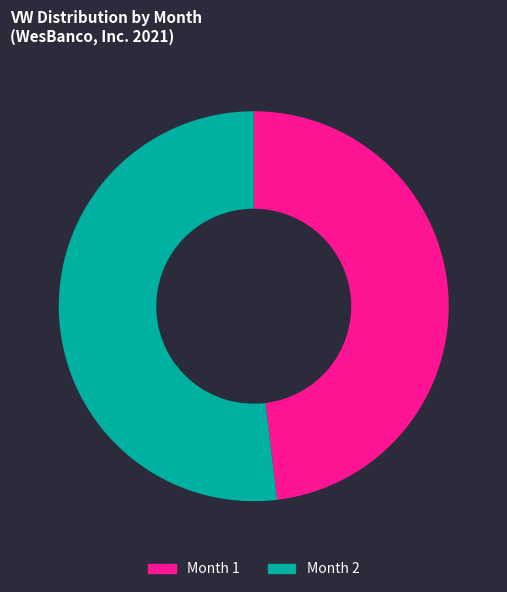

Is it true that Month 2 is 52% of the pie?

True